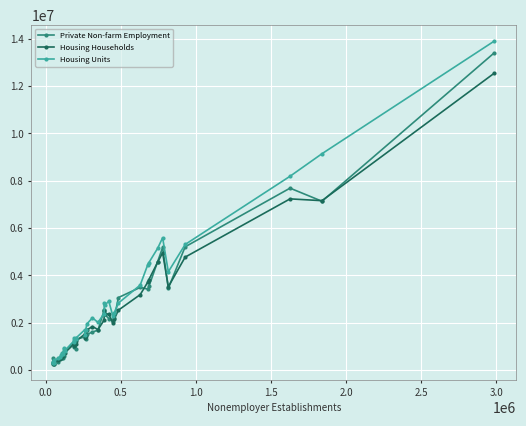

What is the greatest value displayed?

13900766